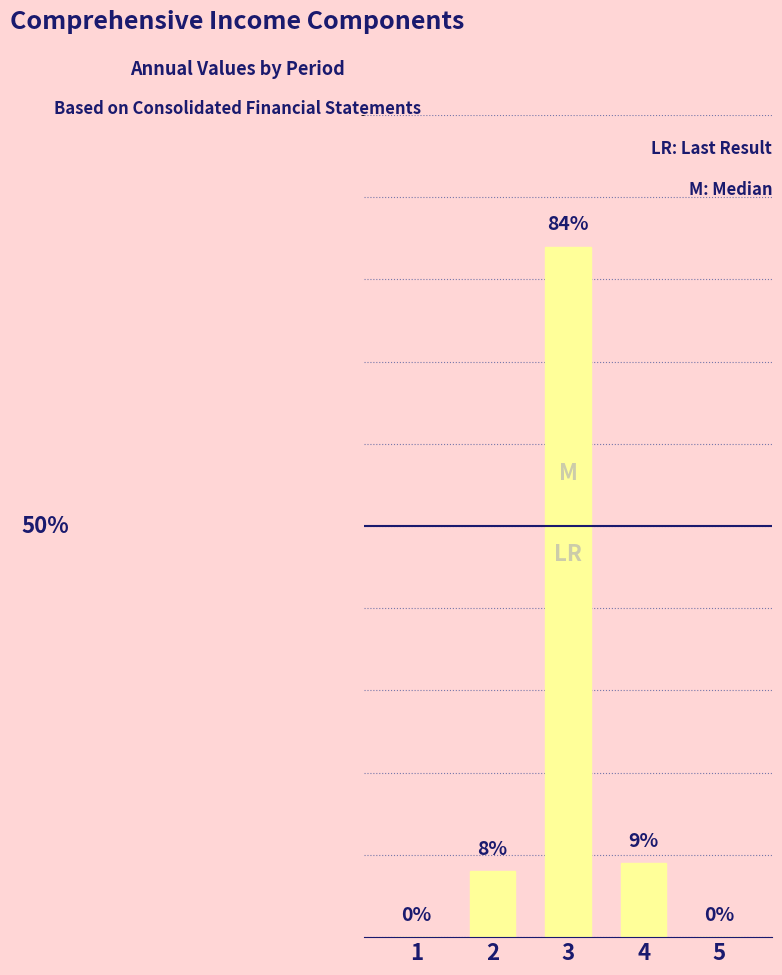

True or false: the data shows -59 at 5.

False